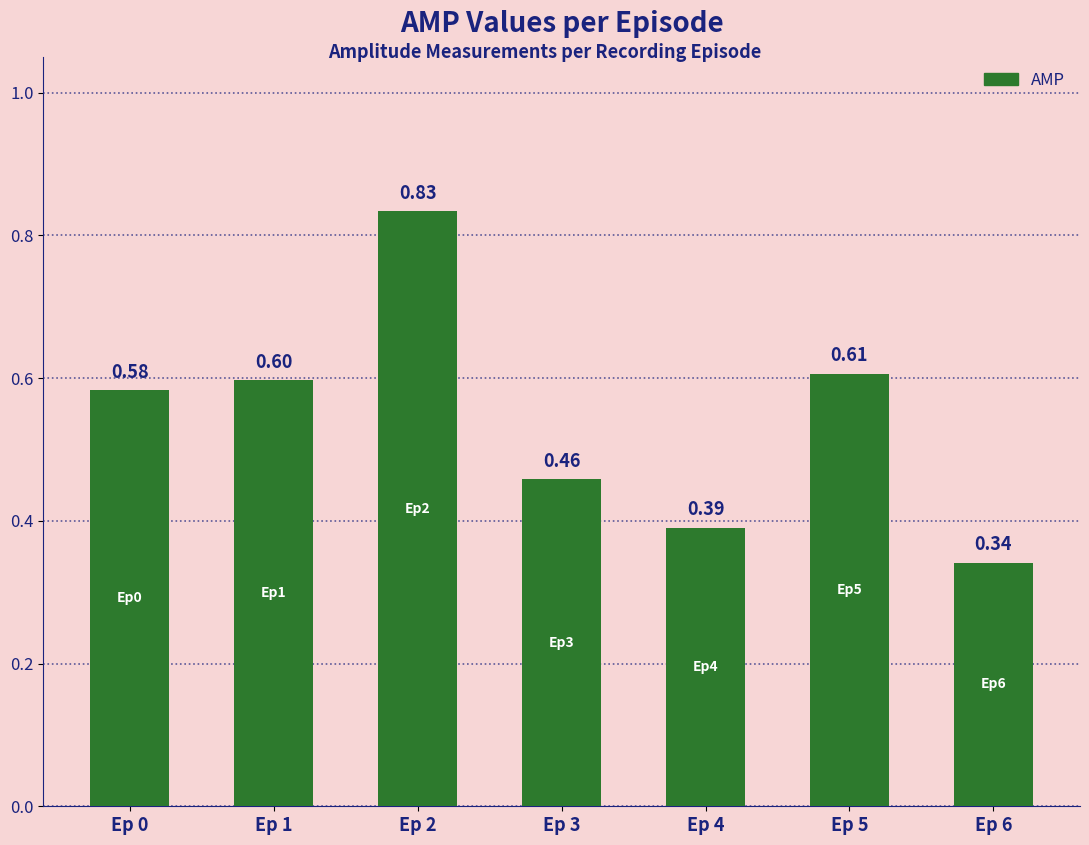

What is the sum of all values?

3.8